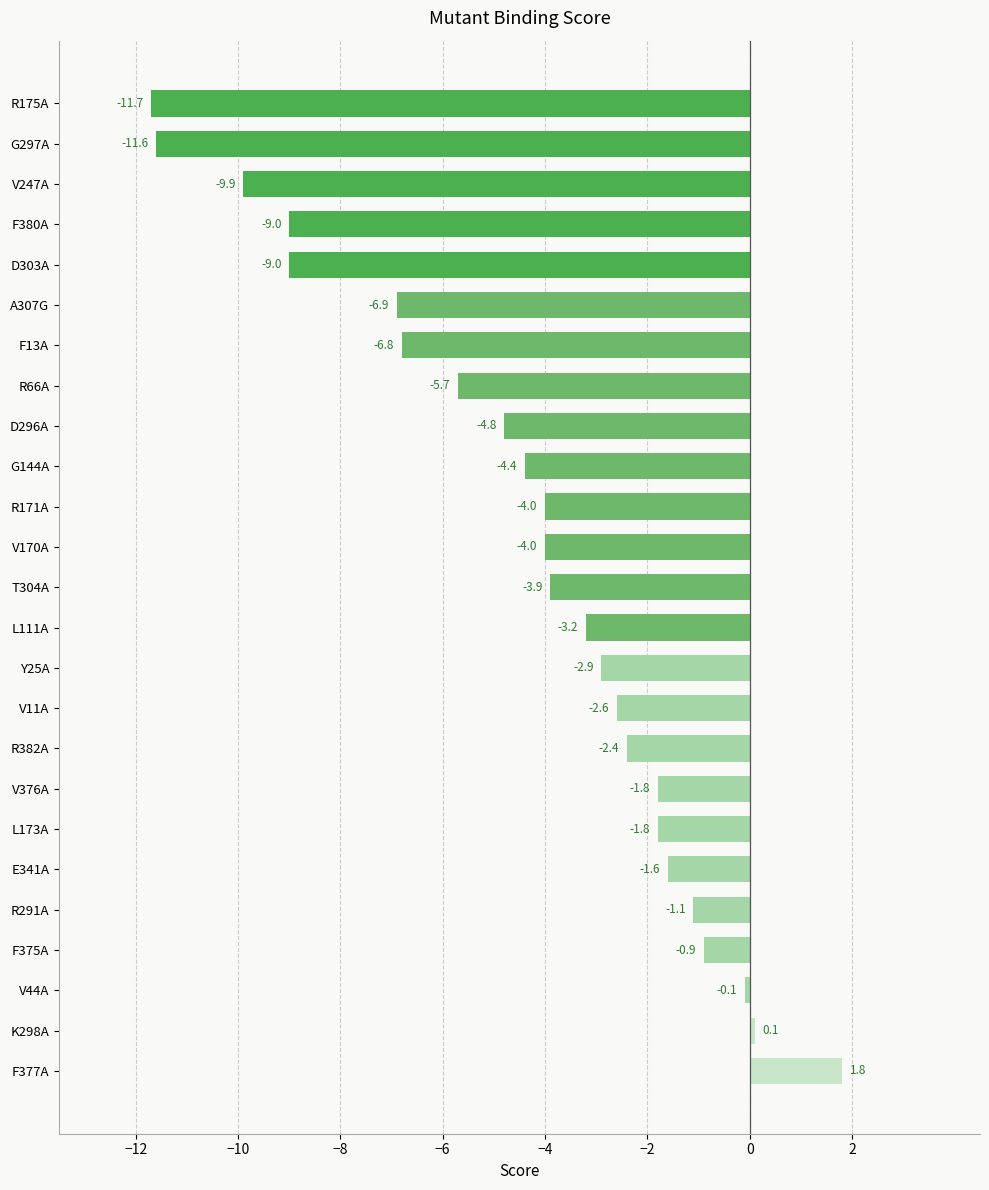

What is the approximate value at R175A?

-11.7